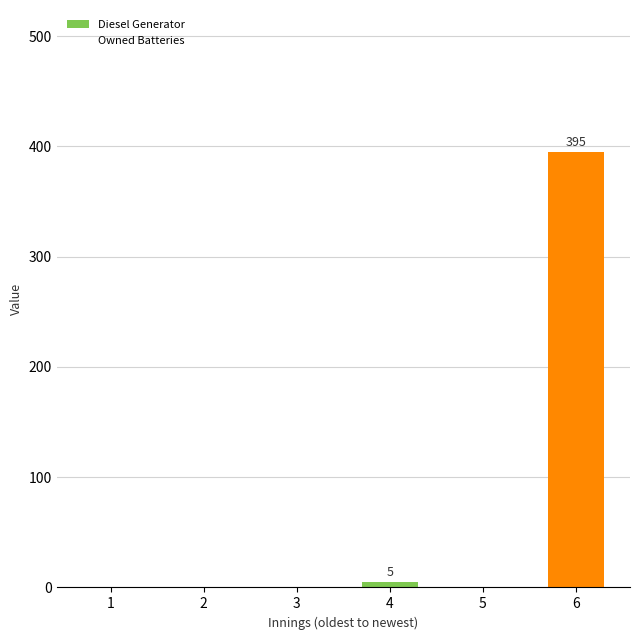

How many data points are above 0?

2